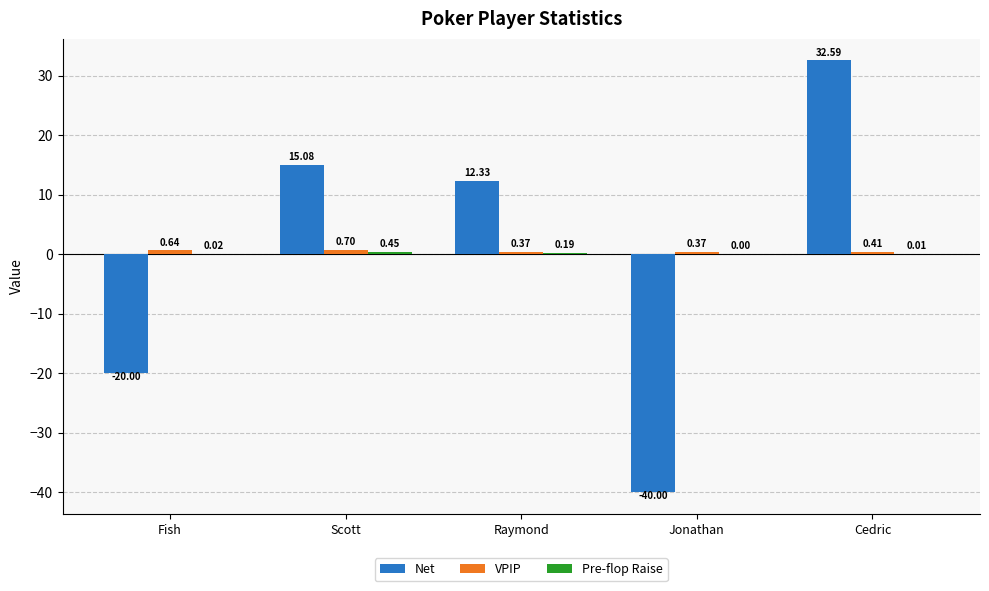

Does the chart contain stacked bars?

No